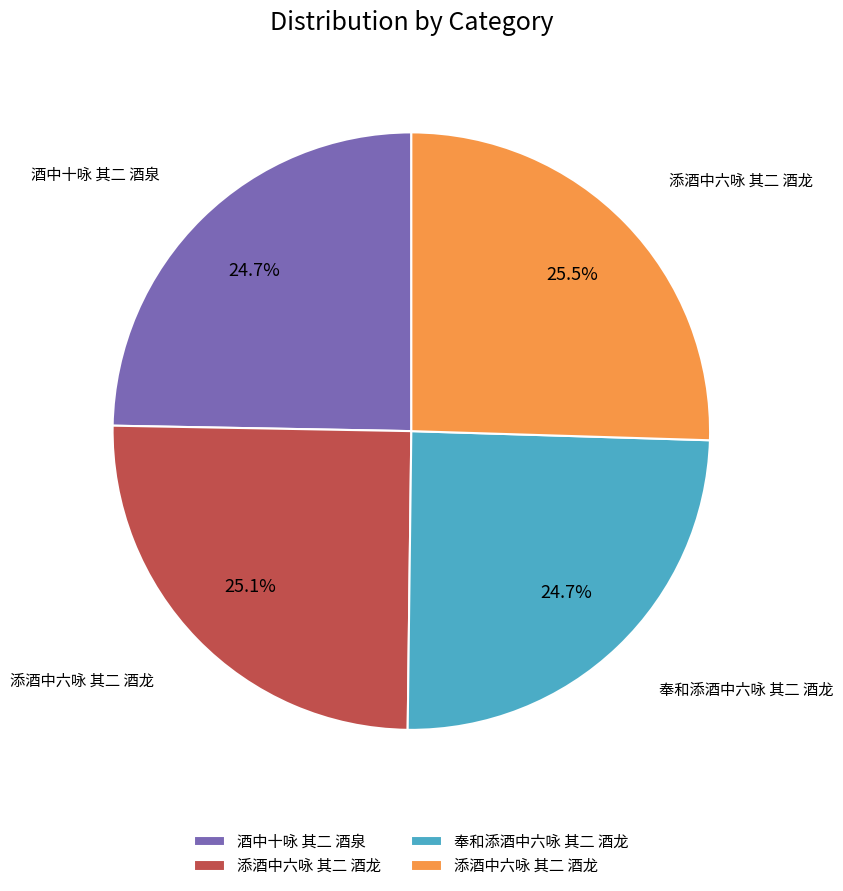

Is there a majority slice in this chart?

No